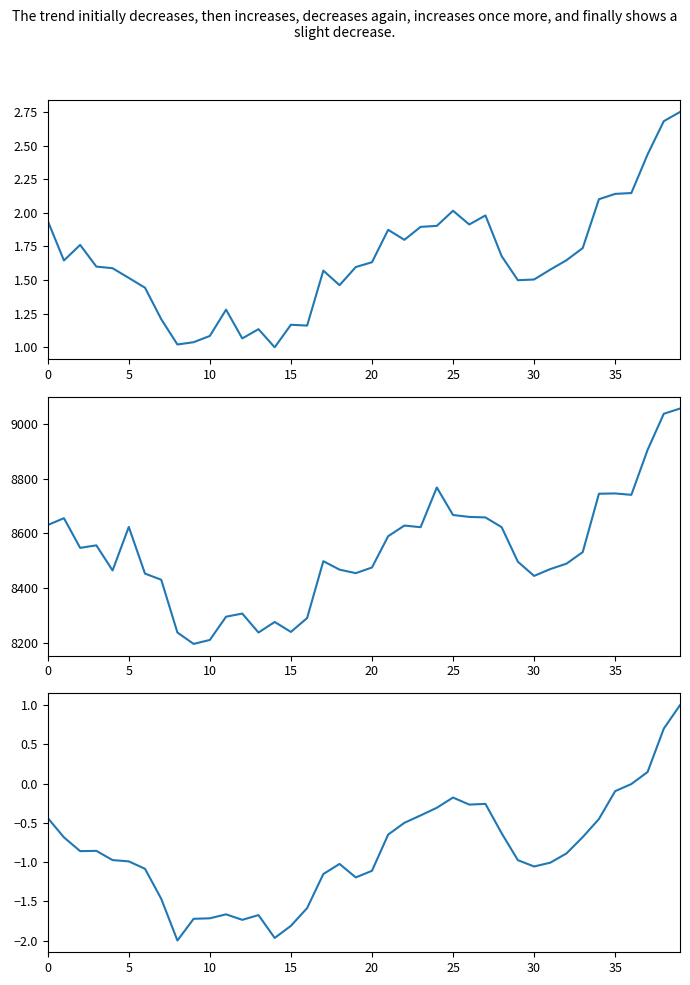

The value of High at 15 is 8241.5. True or false?

True